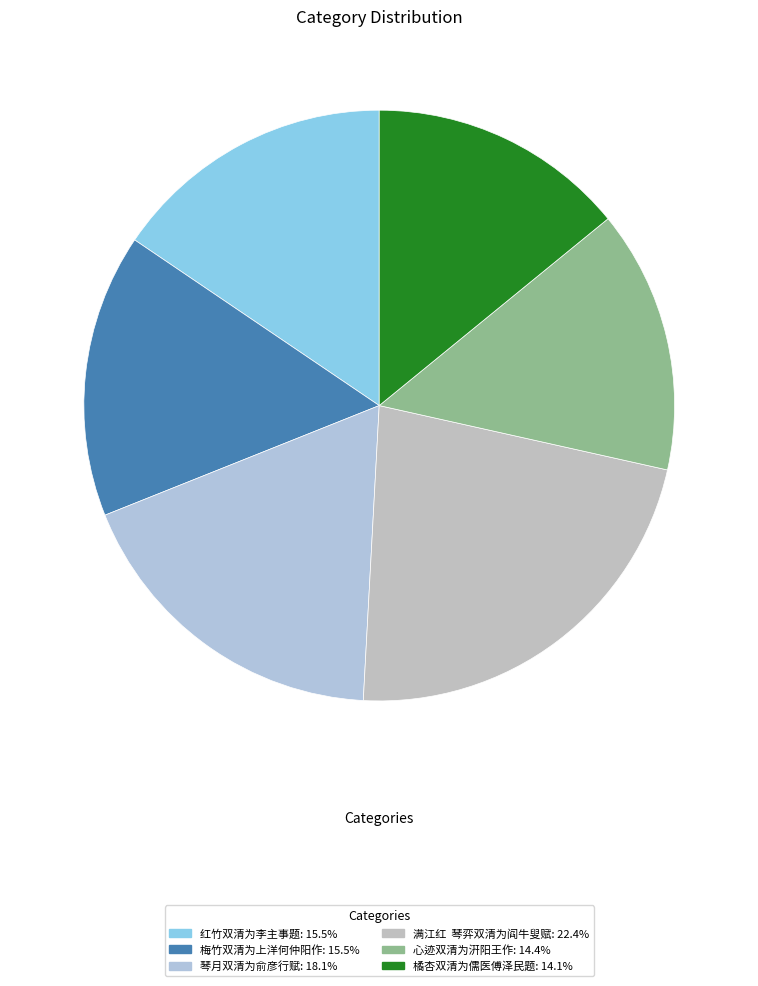

Rank the categories by value from highest to lowest.

满江红  琴弈双清为阎牛叟赋, 琴月双清为俞彦行赋, 红竹双清为李主事题, 梅竹双清为上洋何仲阳作, 心迹双清为汧阳王作, 橘杏双清为儒医傅泽民题